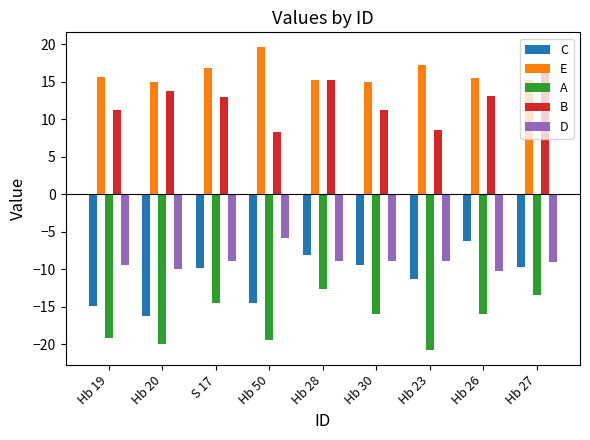

True or false: B has a value of 15.3 at Hb 23.

False